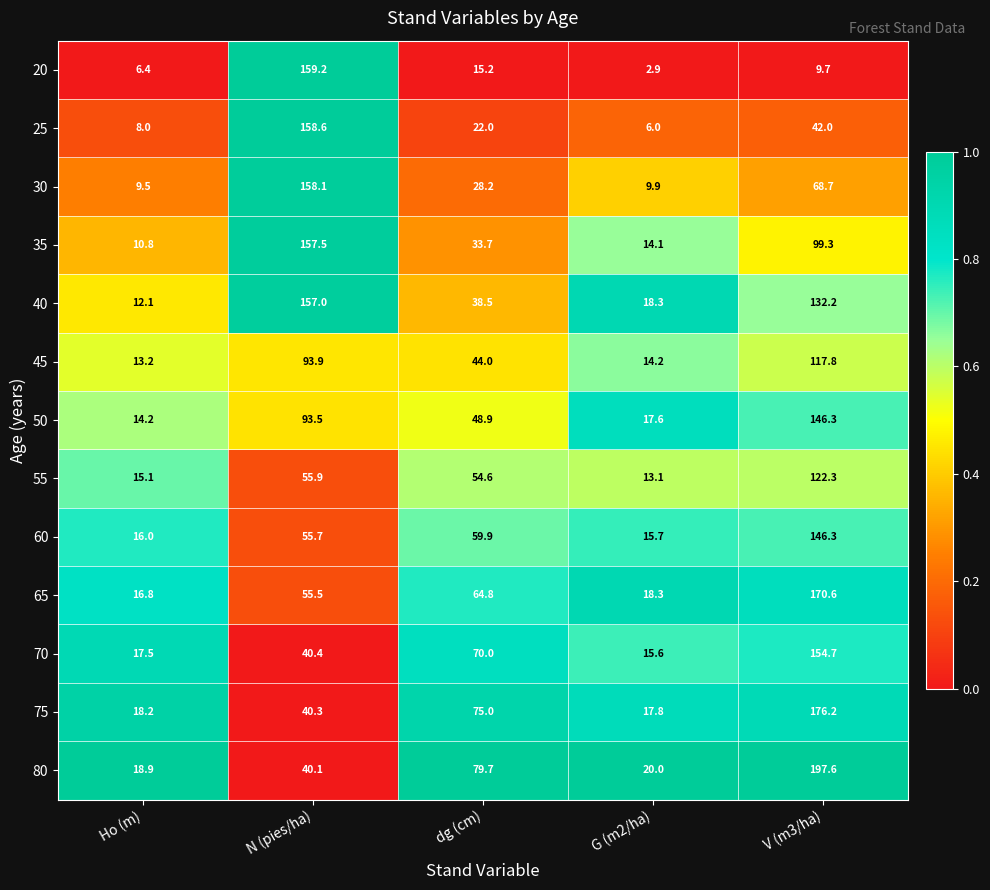

What is the average value of the 40 series?

71.6